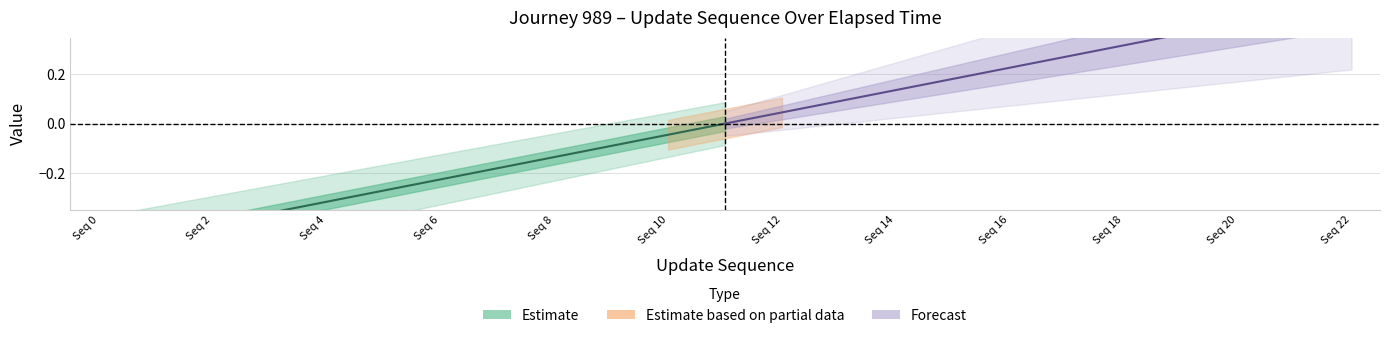

Rank the categories by Estimate value from highest to lowest.

Seq 22, Seq 20, Seq 18, Seq 16, Seq 14, Seq 12, Seq 10, Seq 8, Seq 6, Seq 4, Seq 2, Seq 0